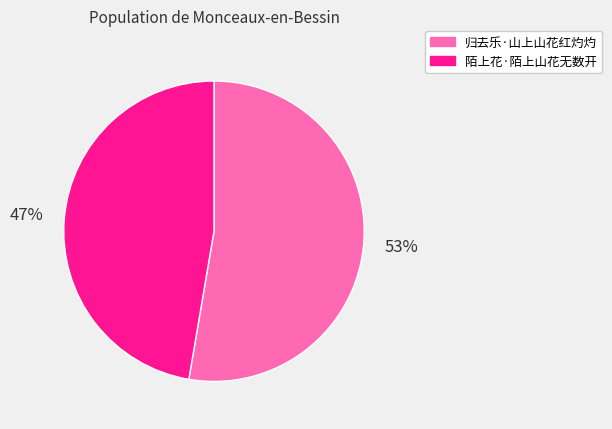

To the nearest percent, what is the average slice percentage?

50%